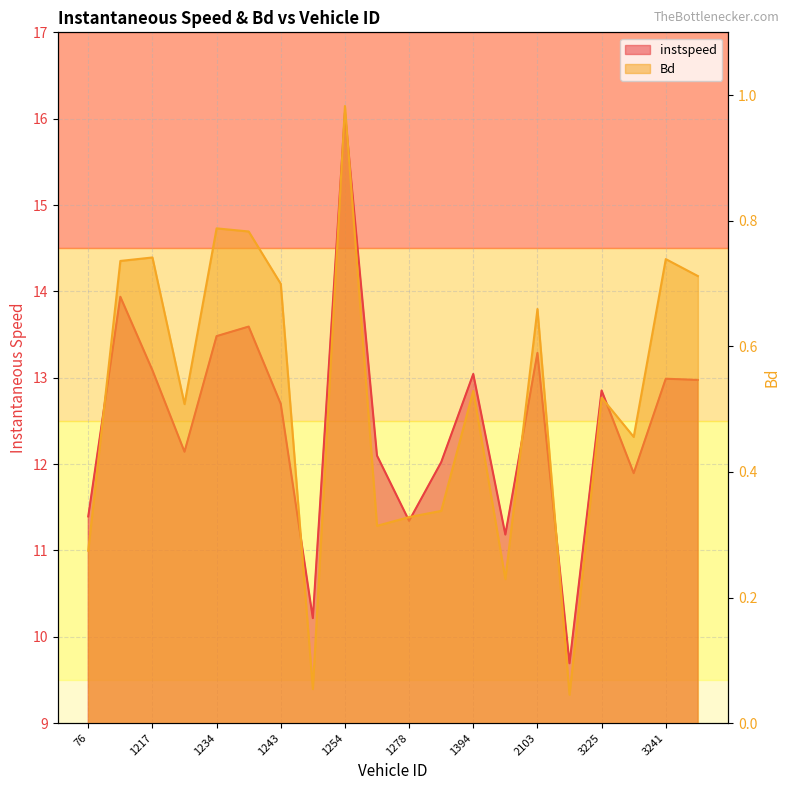

What is the difference between the second highest and second lowest values in the instspeed series?

3.7